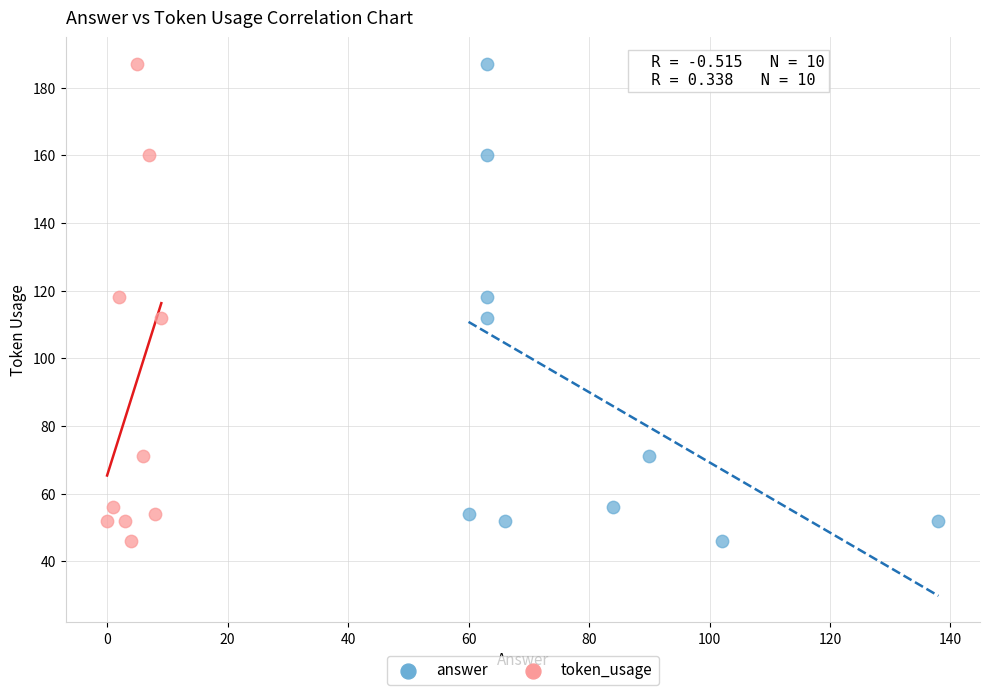

What are all the series names shown in the legend?

answer, token_usage